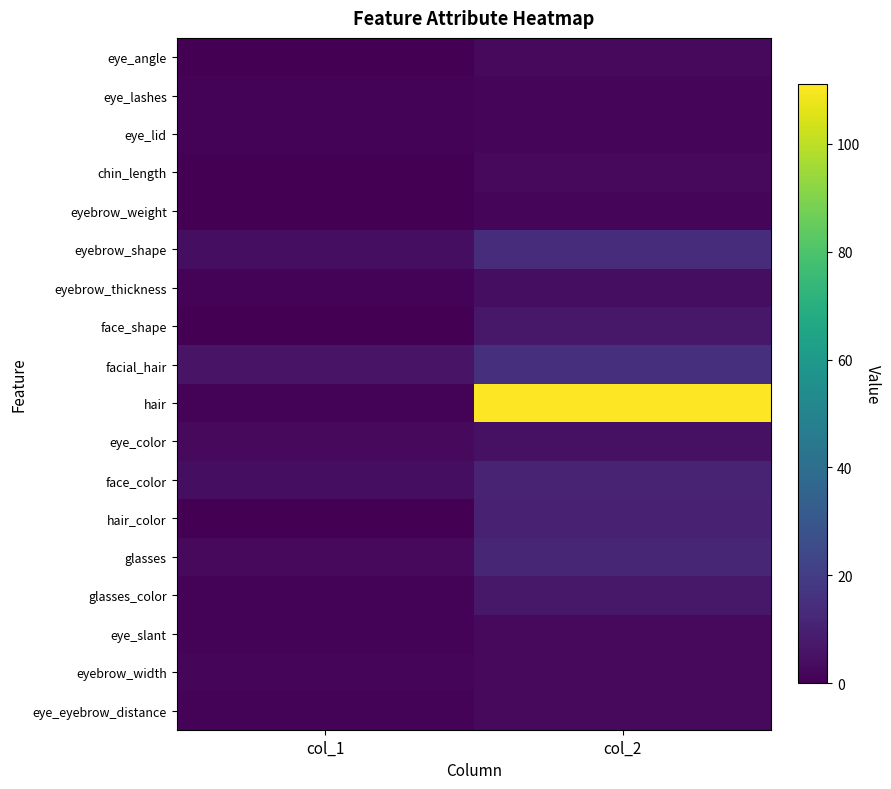

List the series in order of their peak value, highest first.

hair, facial_hair, eyebrow_shape, glasses, face_color, hair_color, face_shape, glasses_color, eye_color, eyebrow_thickness, eye_angle, chin_length, eye_slant, eyebrow_width, eye_eyebrow_distance, eye_lashes, eye_lid, eyebrow_weight